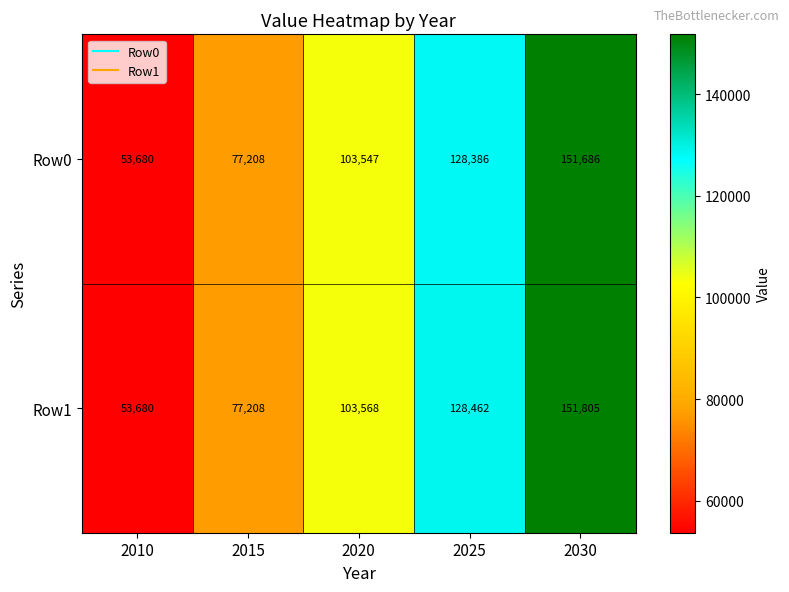

The Row1 series shows 77208 at 2015. True or false?

True